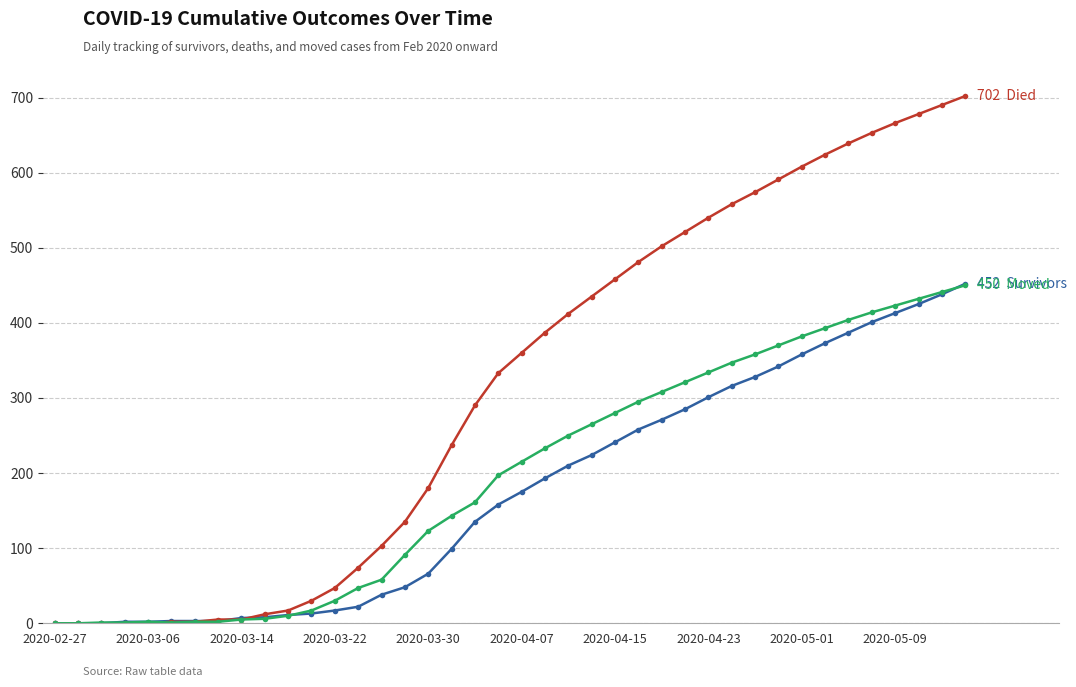

What is the greatest value displayed?

702